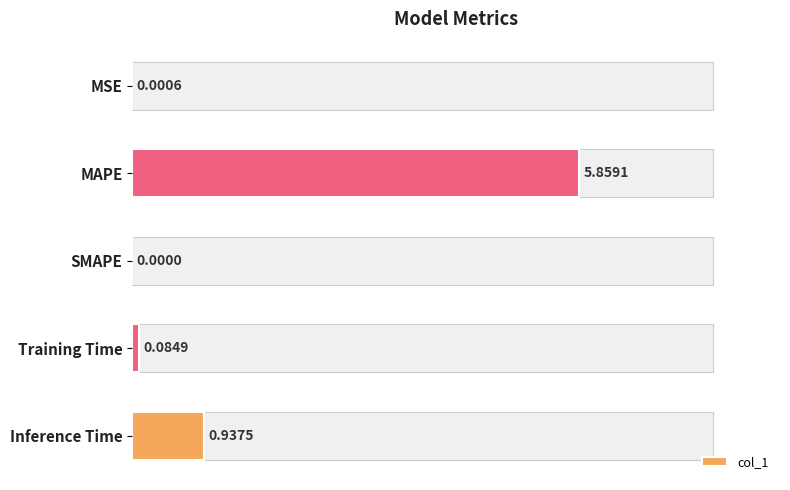

Are the bars horizontal?

Yes